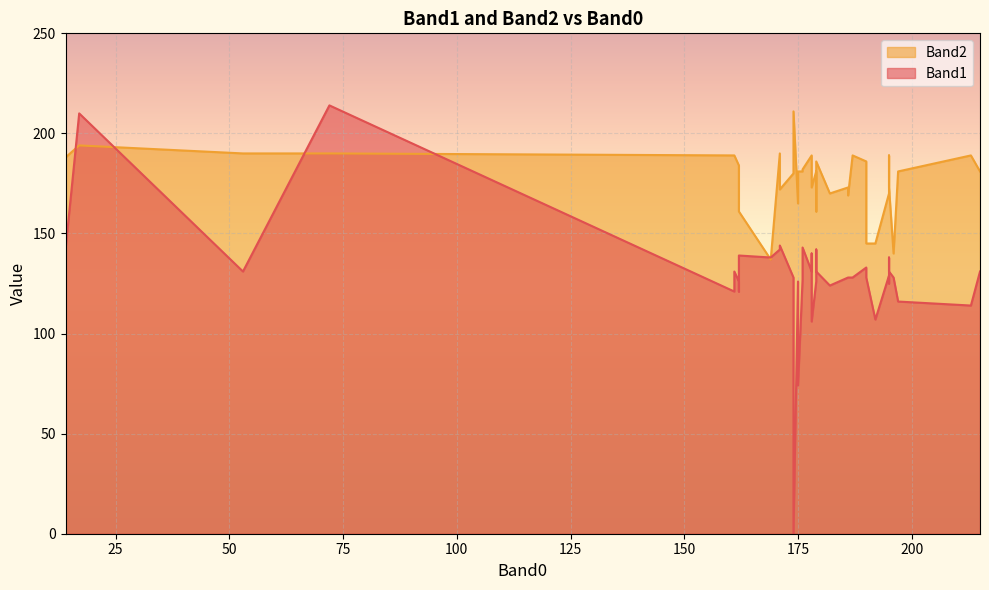

What are all the series names shown in the legend?

Band1, Band2